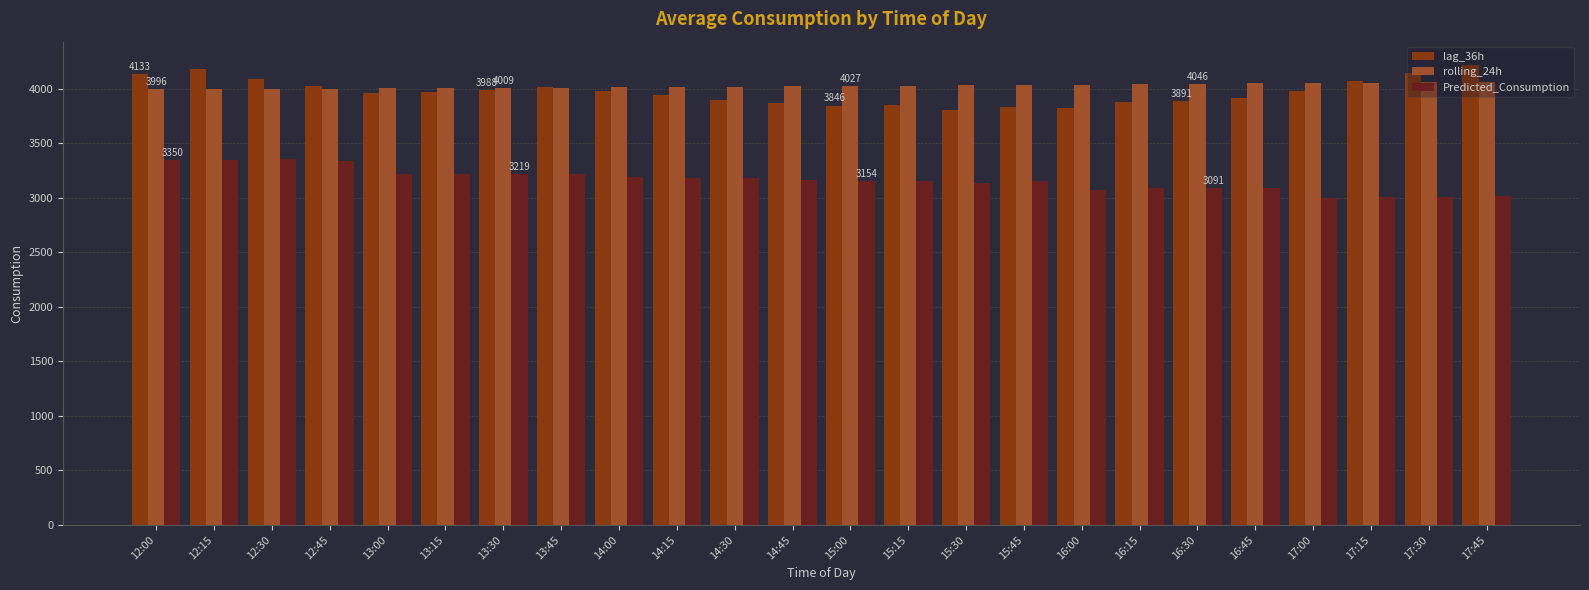

The value of lag_36h at 14:30 is 3894.0. True or false?

True